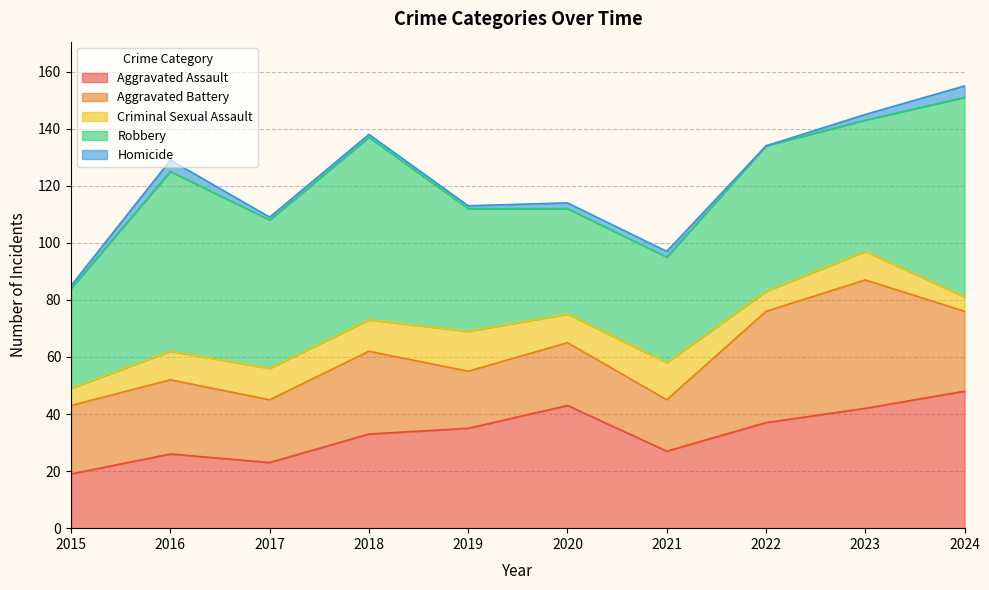

At which category does Aggravated Assault reach its first local valley?

2017